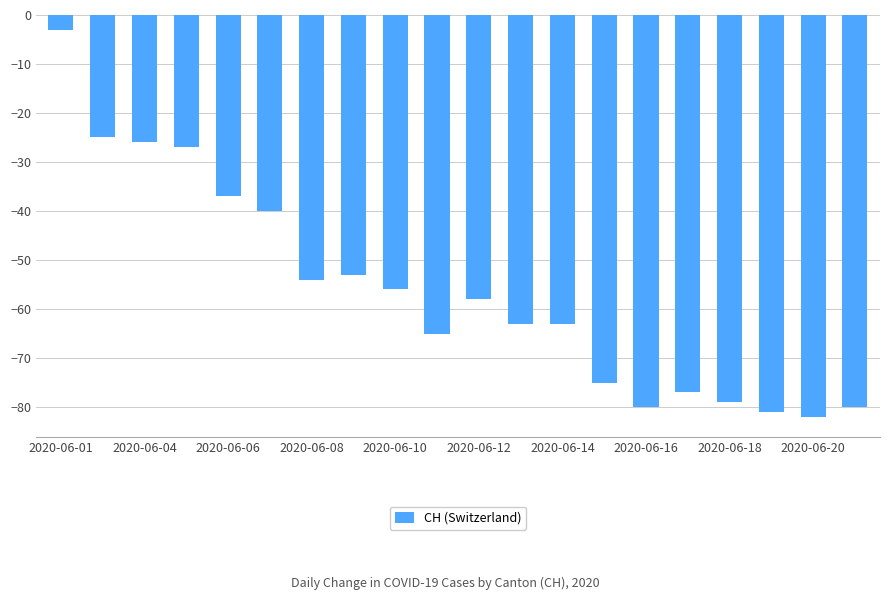

Count the number of categories in the chart.

20